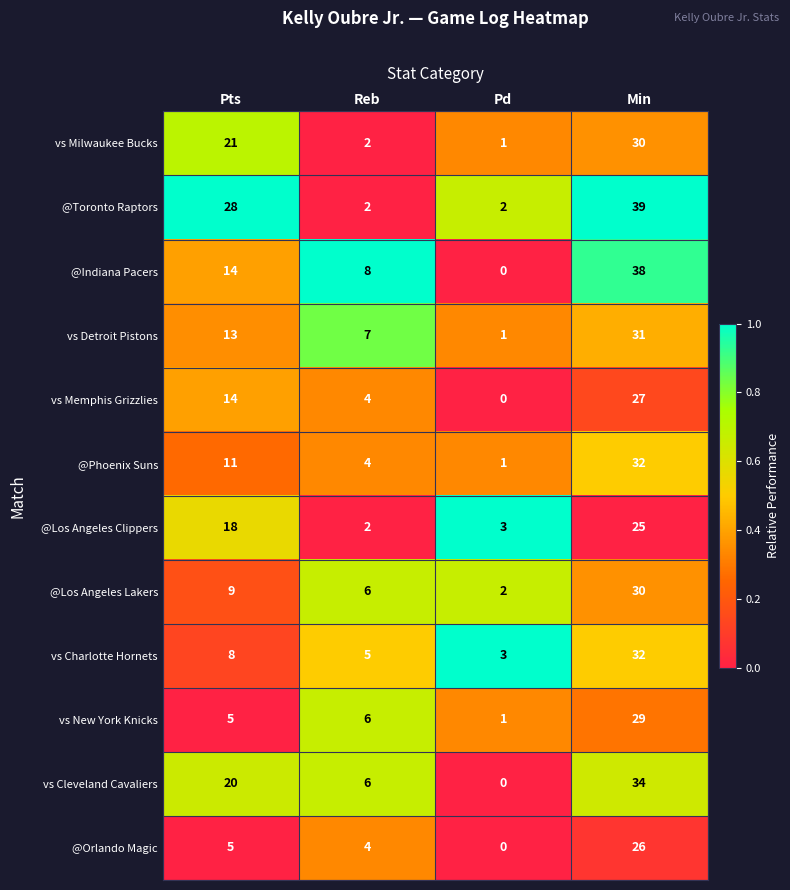

Which series has the widest spread of values?

@Indiana Pacers